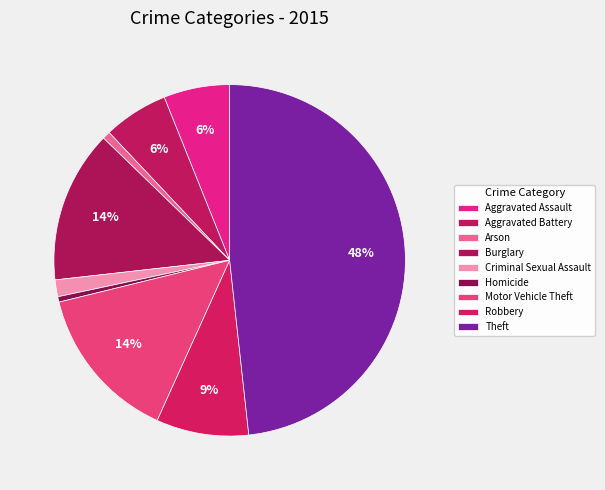

How many slices are in this pie chart?

9